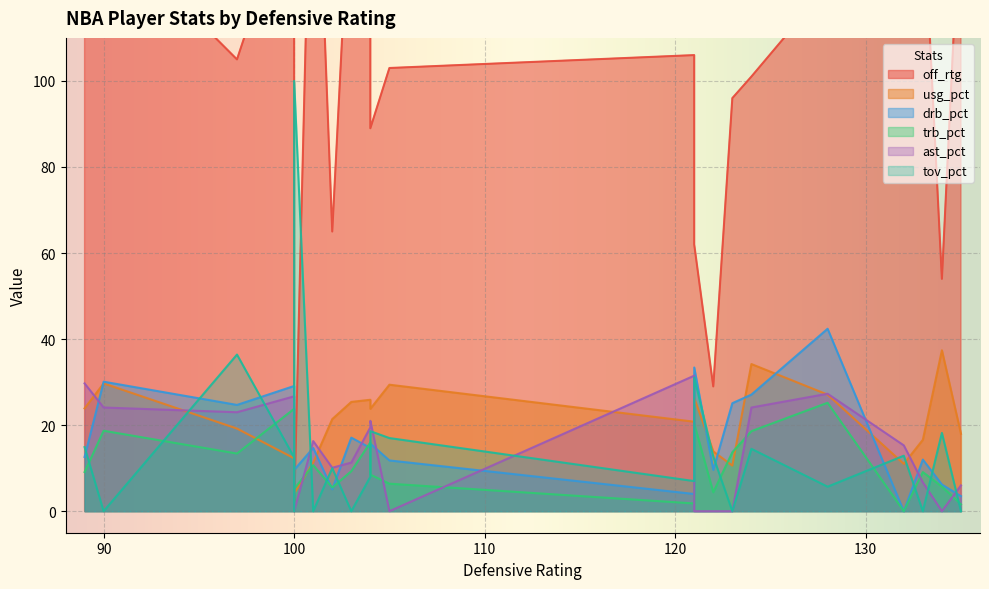

Which series ends up on top after the final intersection of drb_pct and tov_pct?

drb_pct